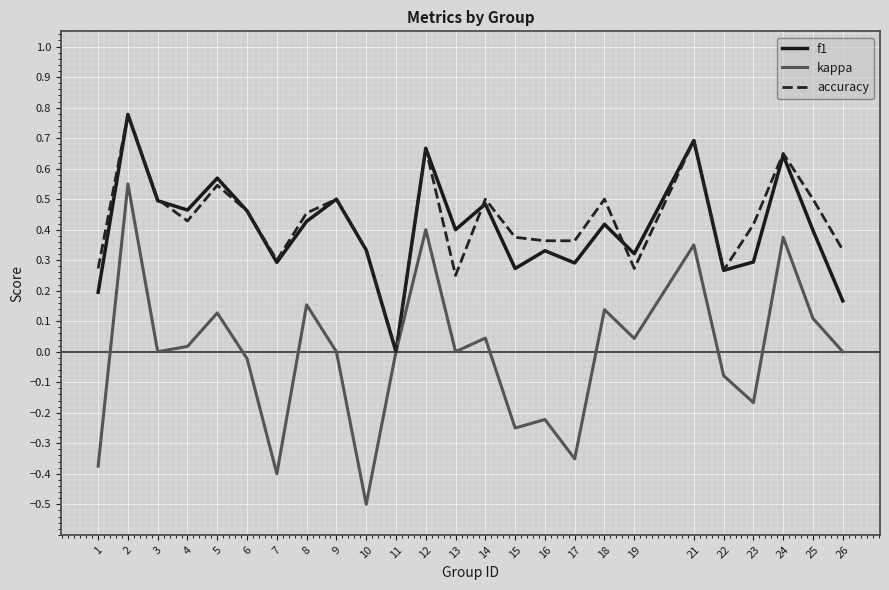

Which series has the largest range (max minus min)?

kappa